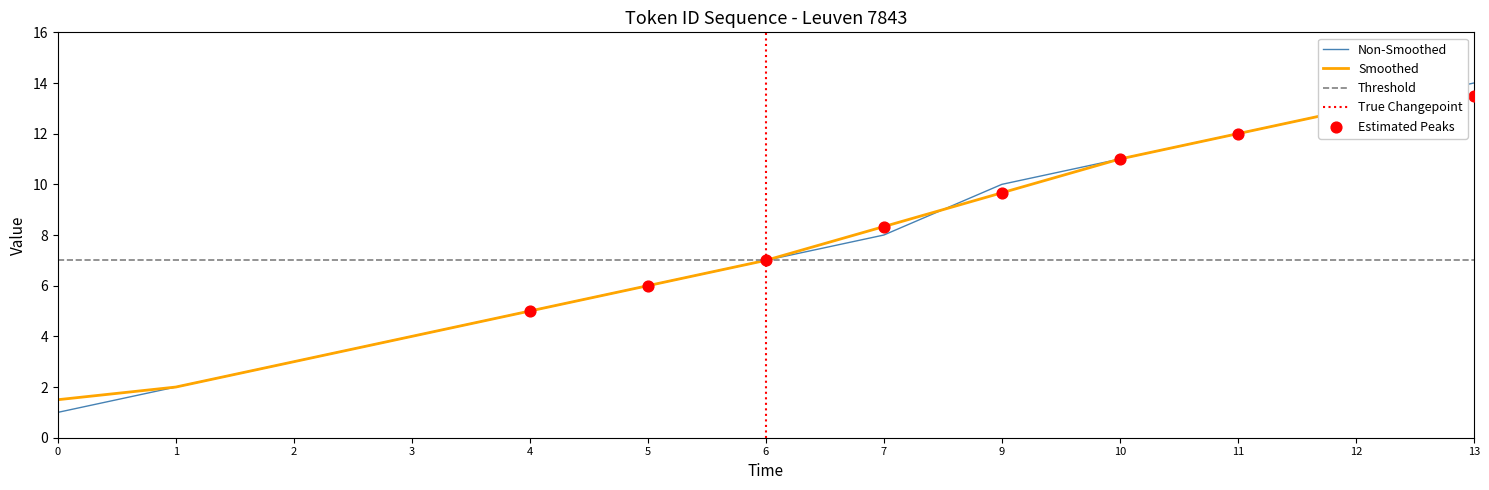

Between 13 and 2, which is larger?

13